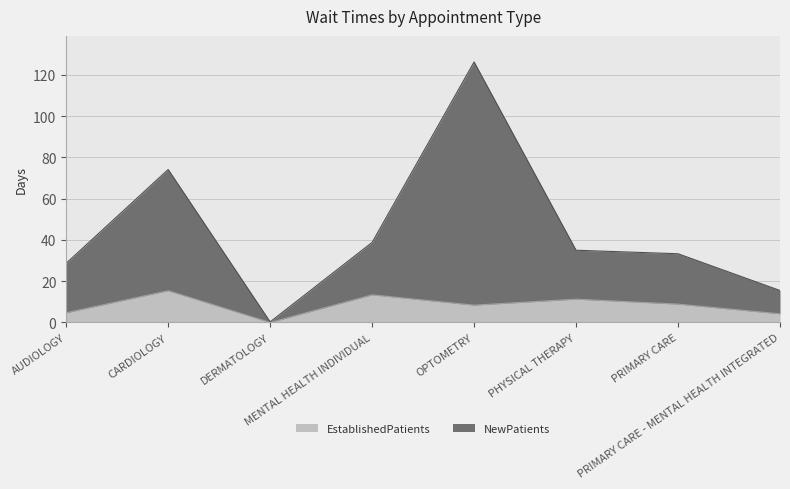

True or false: NewPatients and EstablishedPatients intersect in this chart.

False